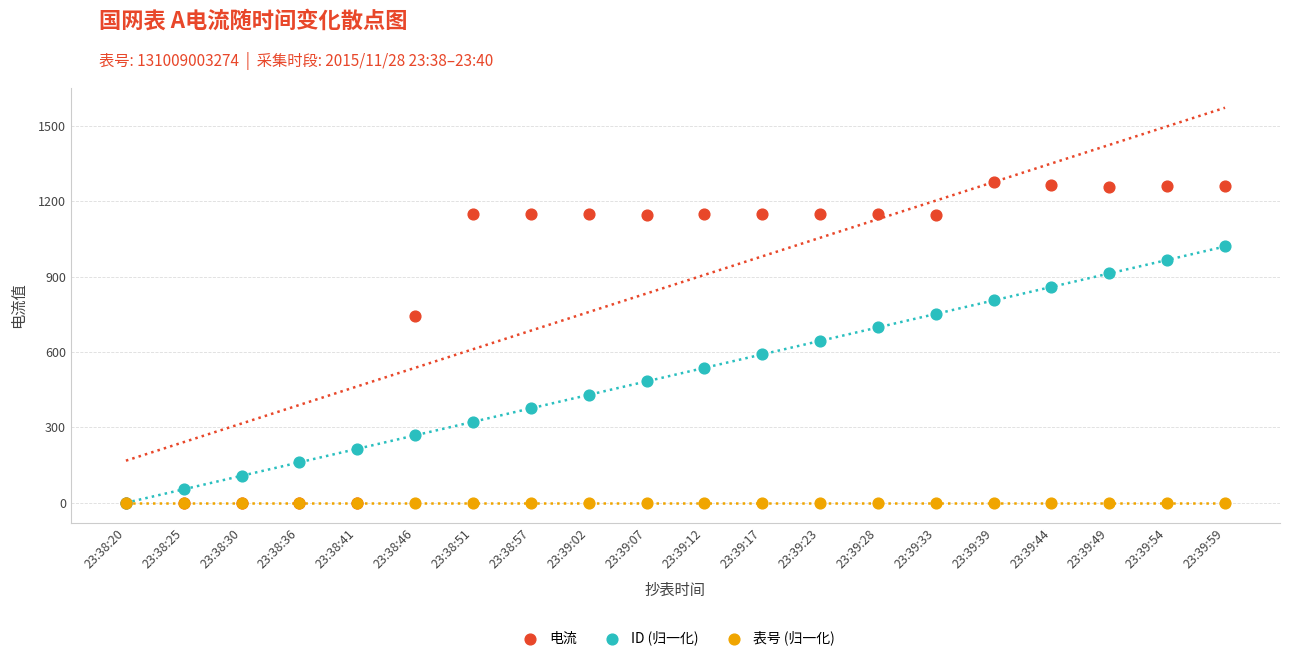

Which series reaches the maximum Y coordinate?

电流